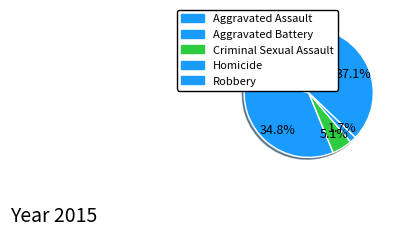

Count the number of slices in the pie.

5